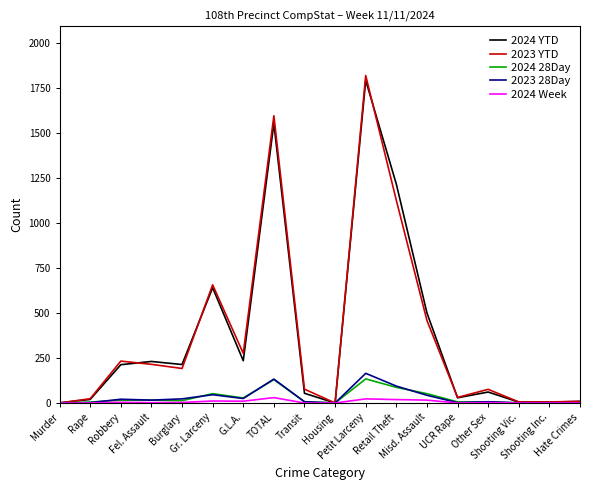

Where is 2023 28Day nearest to the value 82?

Retail Theft